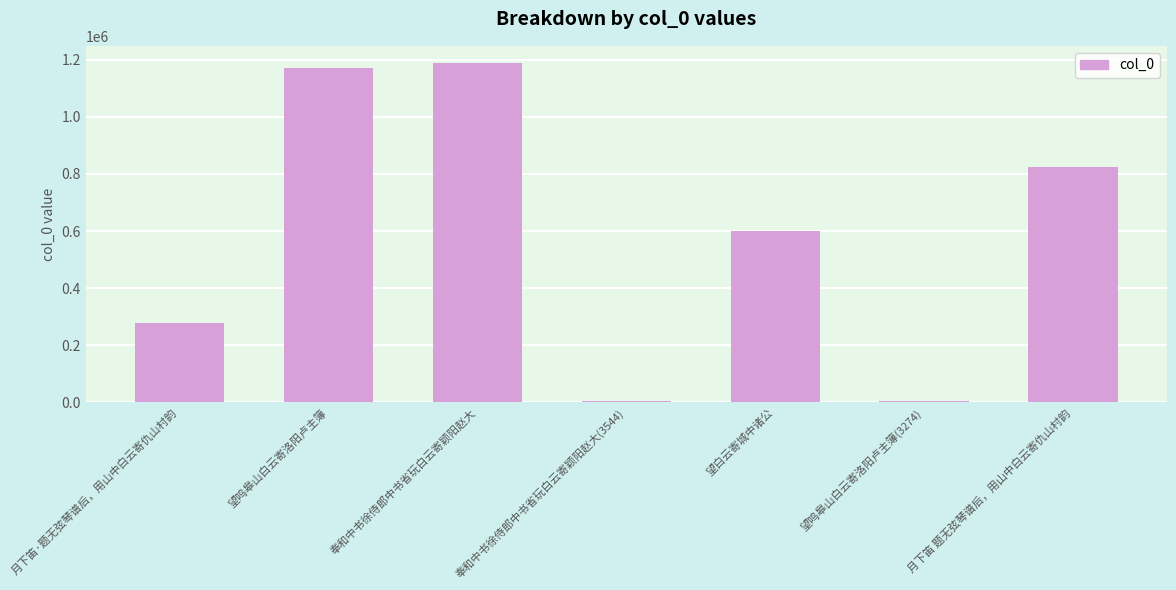

Are the bars horizontal?

No